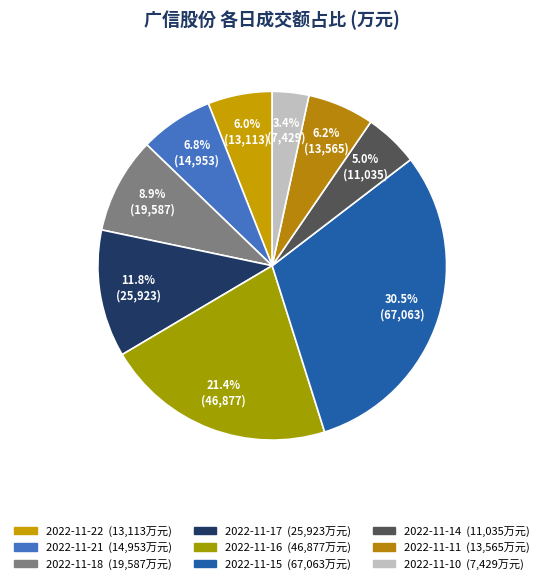

Rank the categories by value from lowest to highest.

2022-11-10, 2022-11-14, 2022-11-22, 2022-11-11, 2022-11-21, 2022-11-18, 2022-11-17, 2022-11-16, 2022-11-15